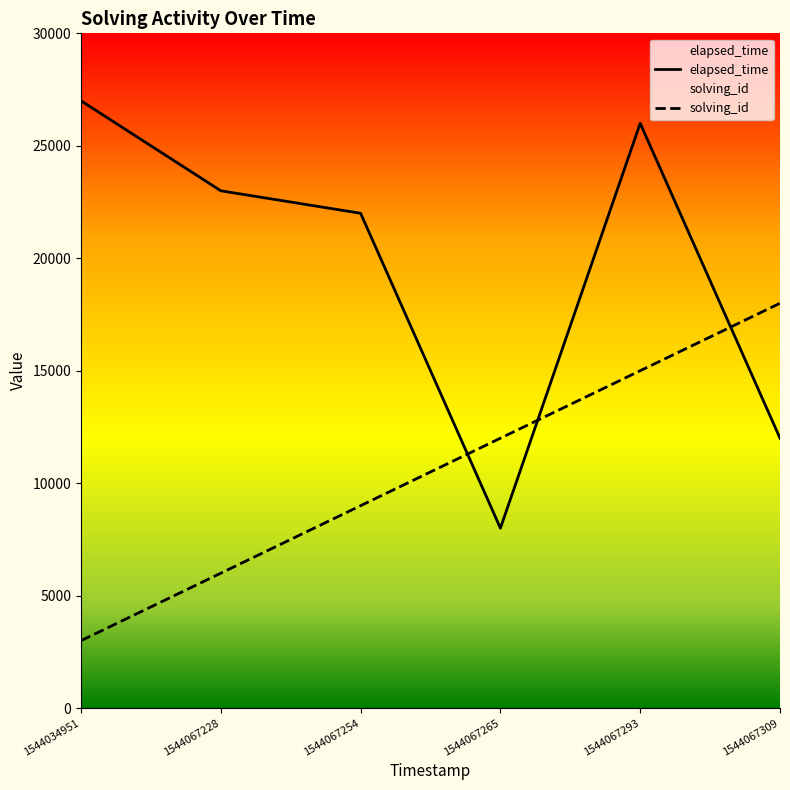

Which series has the largest total across all categories?

elapsed_time